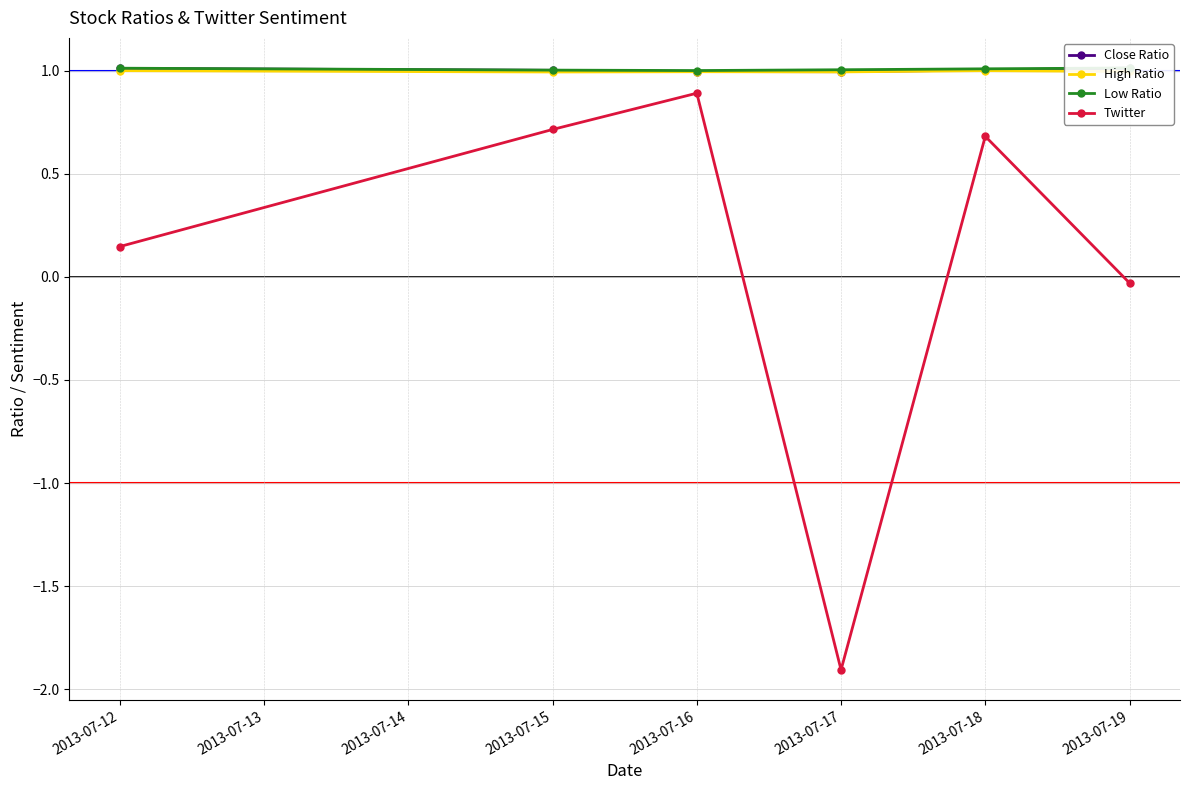

The value of Twitter at 2013-07-15 is 1.2. True or false?

False